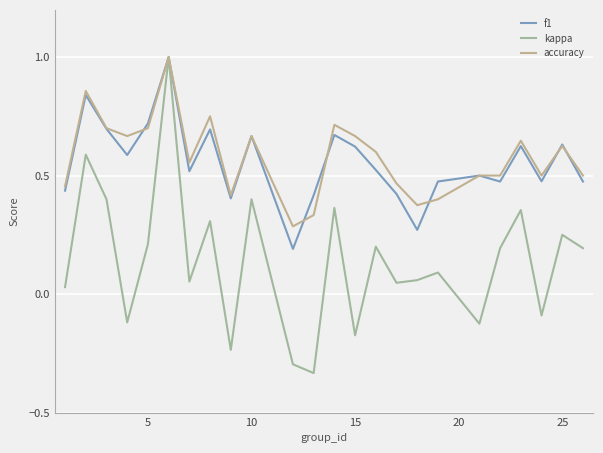

Does the chart have visible grid lines?

Yes